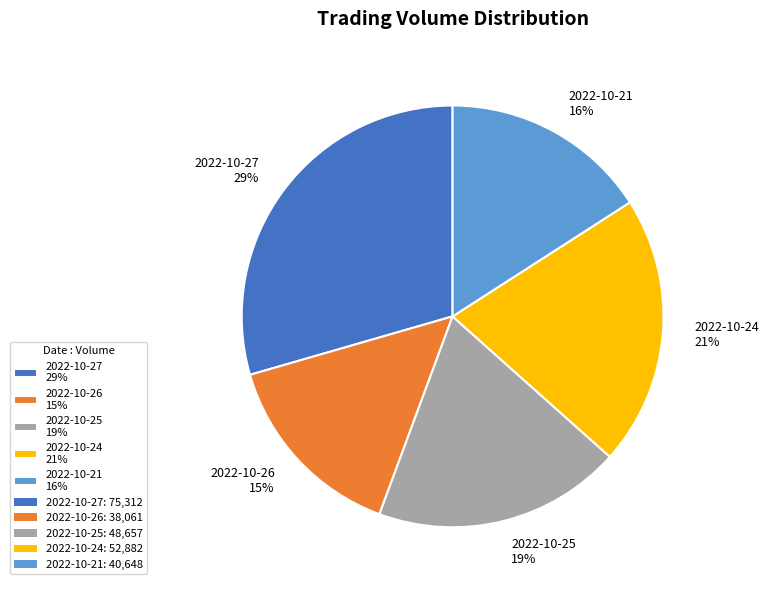

Between 2022-10-26 and 2022-10-21, which is larger?

2022-10-21